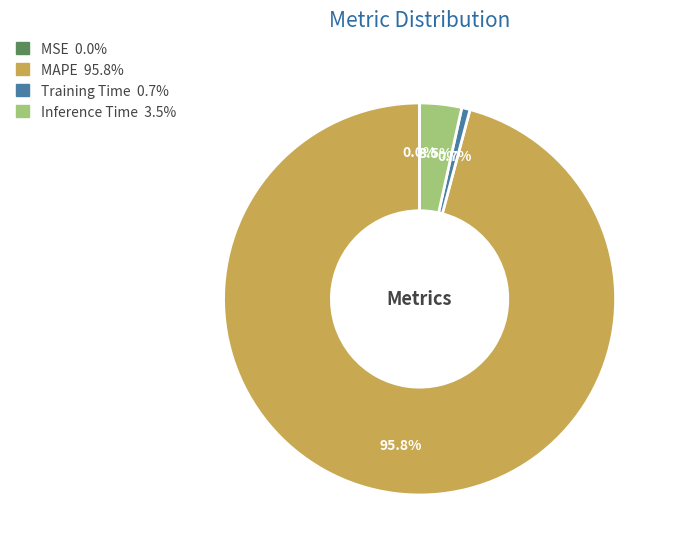

Is there a majority slice in this chart?

Yes